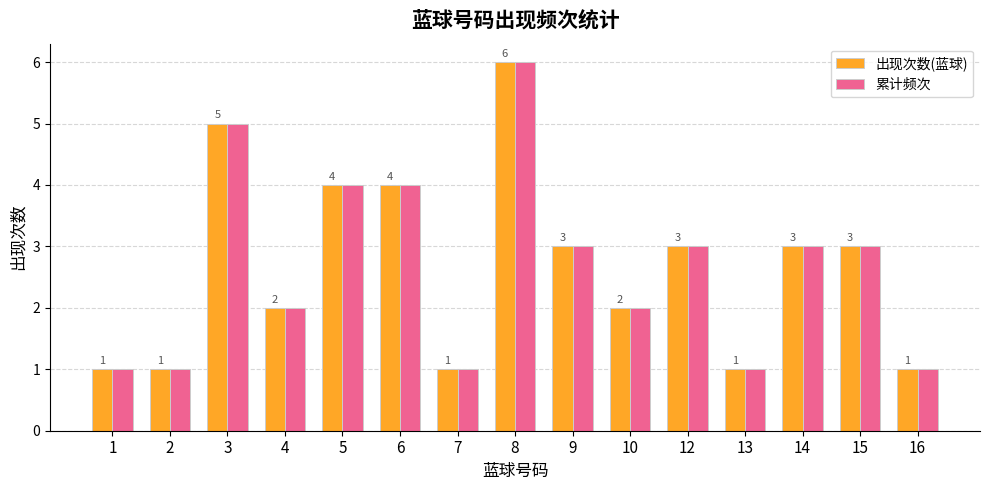

What is the value of the 出现次数(蓝球) bar at the 2nd from the left?

1